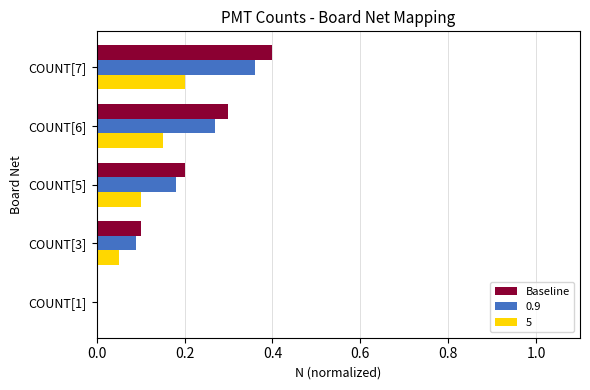

Between COUNT[1] and COUNT[6], which series saw the biggest shift?

Baseline